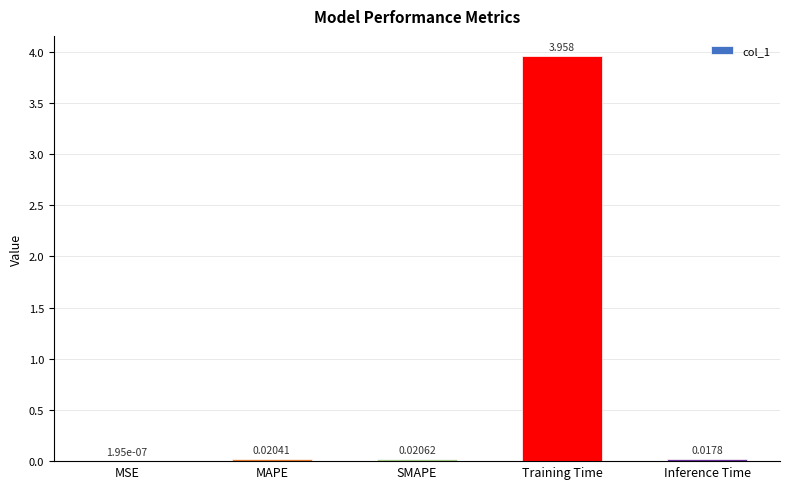

Which label corresponds to the largest value in the chart?

Training Time